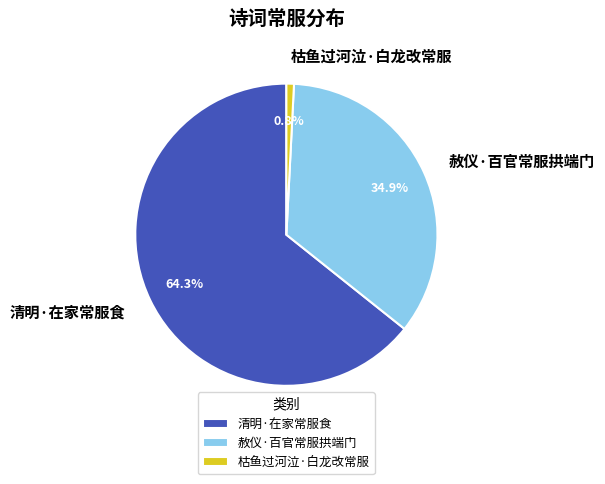

How many slices are in this pie chart?

3